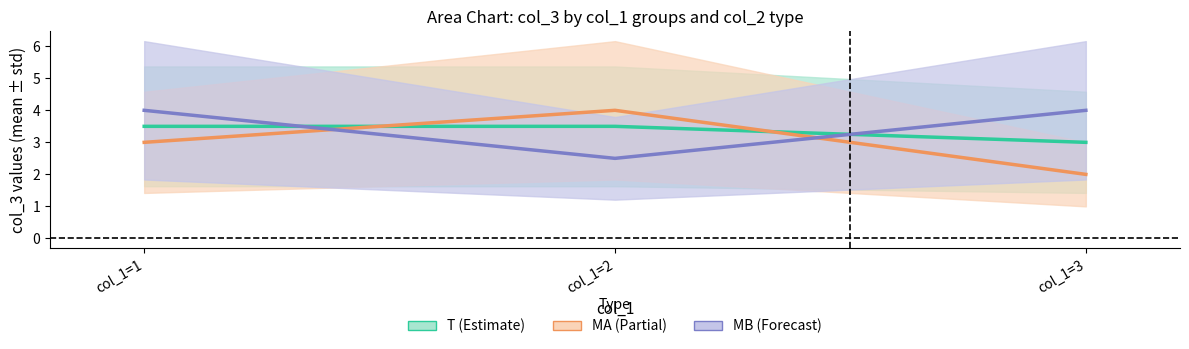

Count the number of data series in this chart.

3